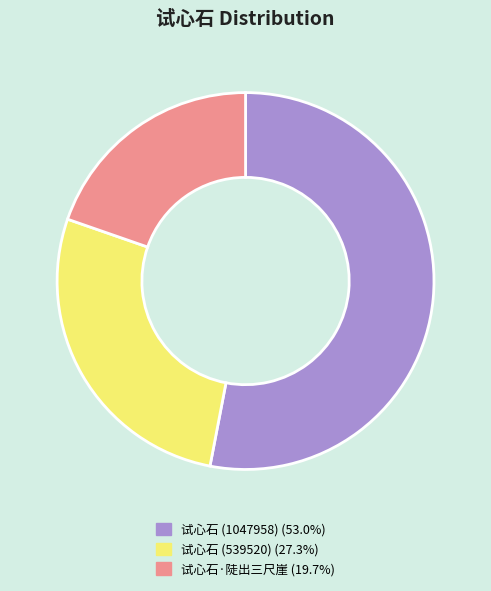

Is it true that 试心石 (539520) is 27% of the pie?

True